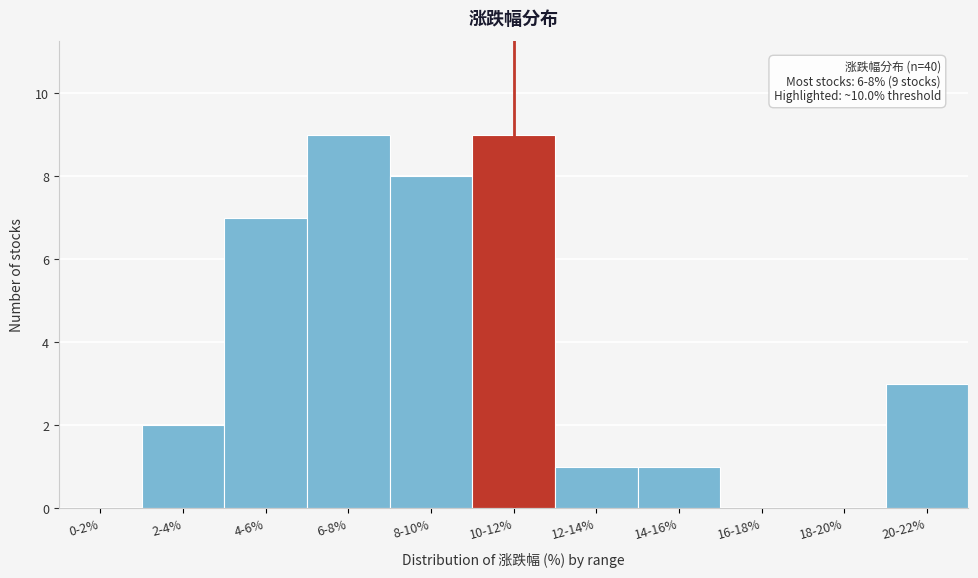

Reading left to right, list all the values displayed in this chart.

0-2%=0	2-4%=2	4-6%=7	6-8%=9	8-10%=8	10-12%=9	12-14%=1	14-16%=1	16-18%=0	18-20%=0	20-22%=3